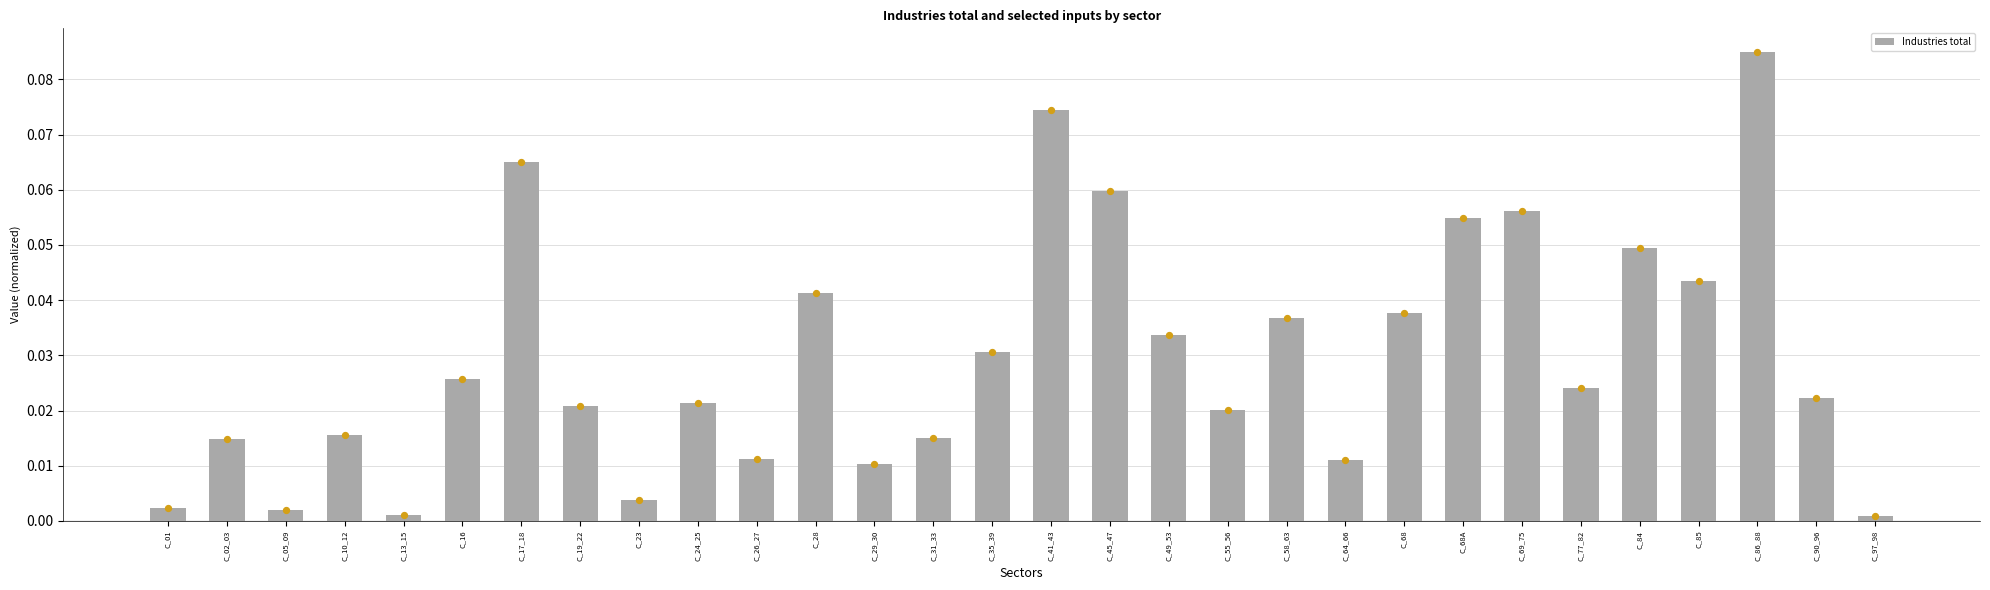

Which has a higher value, C_13_15 or C_84?

C_84